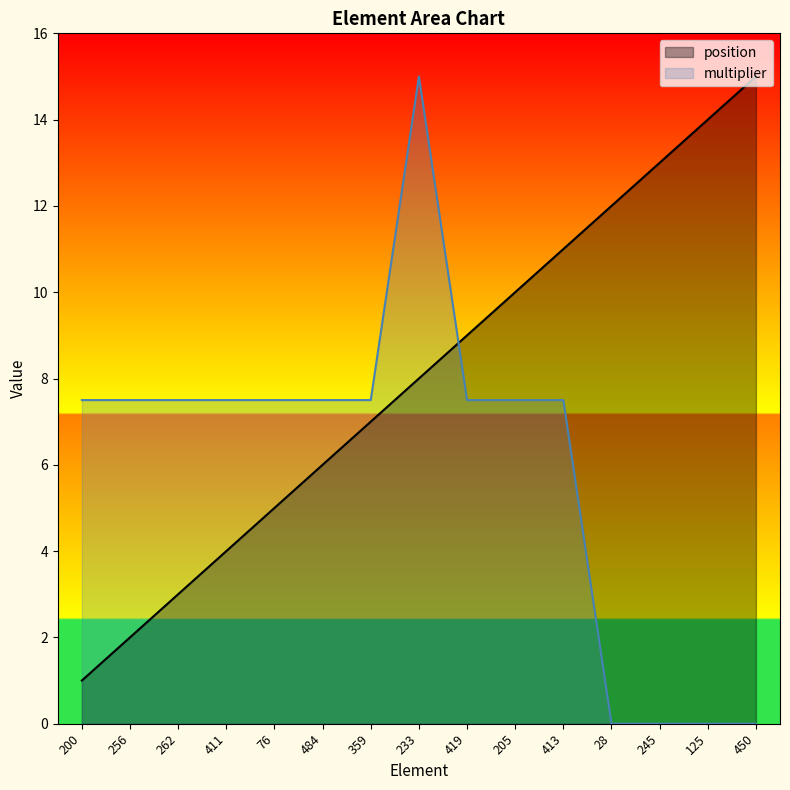

Which has a higher value, 233 or 256?

233